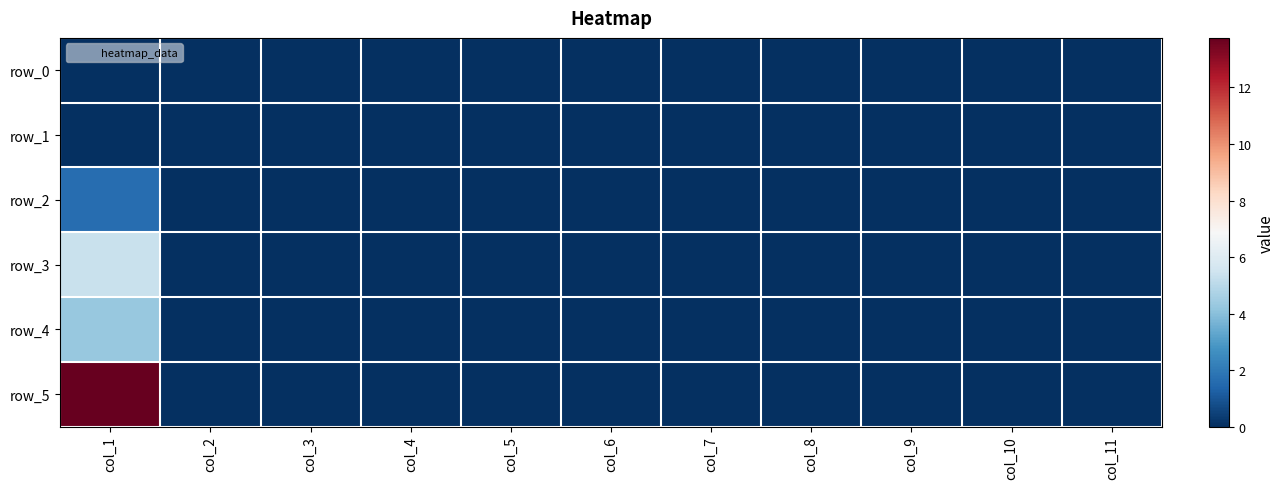

Where is row_2 nearest to the value 0?

col_2